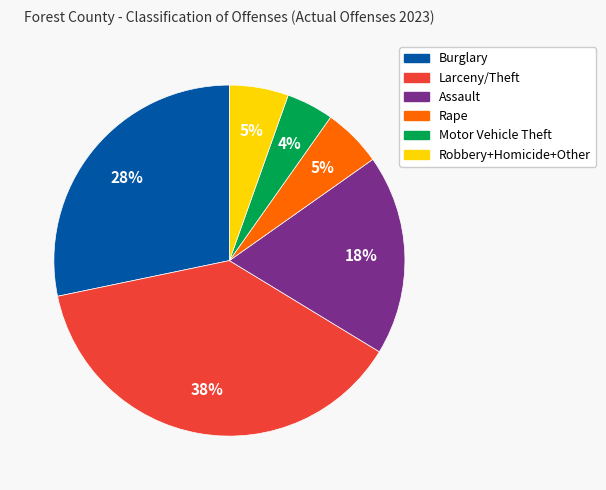

To the nearest percent, what portion does Motor Vehicle Theft represent?

4%